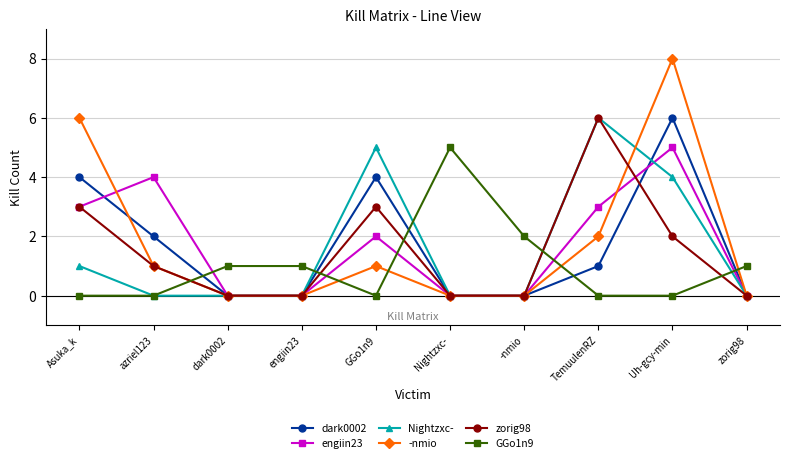

What is the sum of all -nmio values?

18